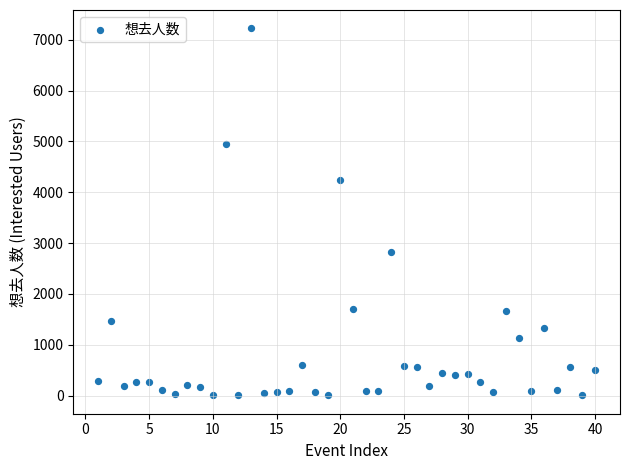

What is the range of Y values (max minus min)?

7221